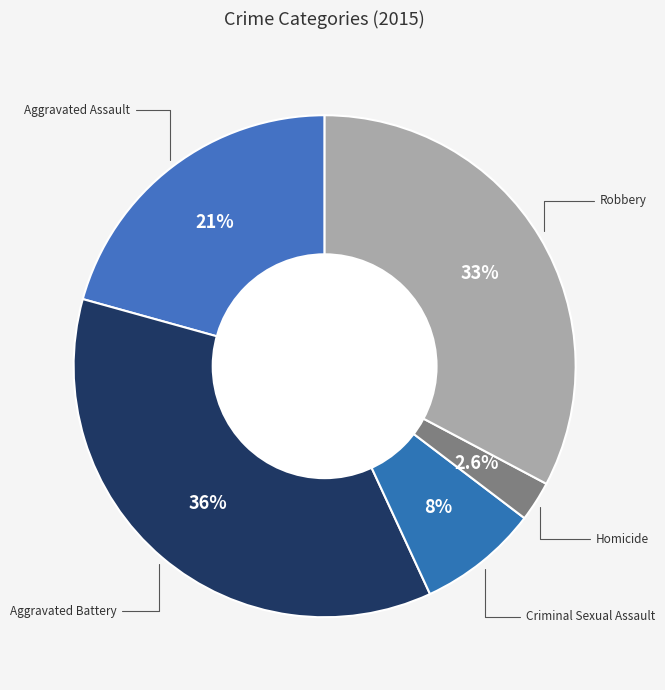

How many slices are in this pie chart?

5